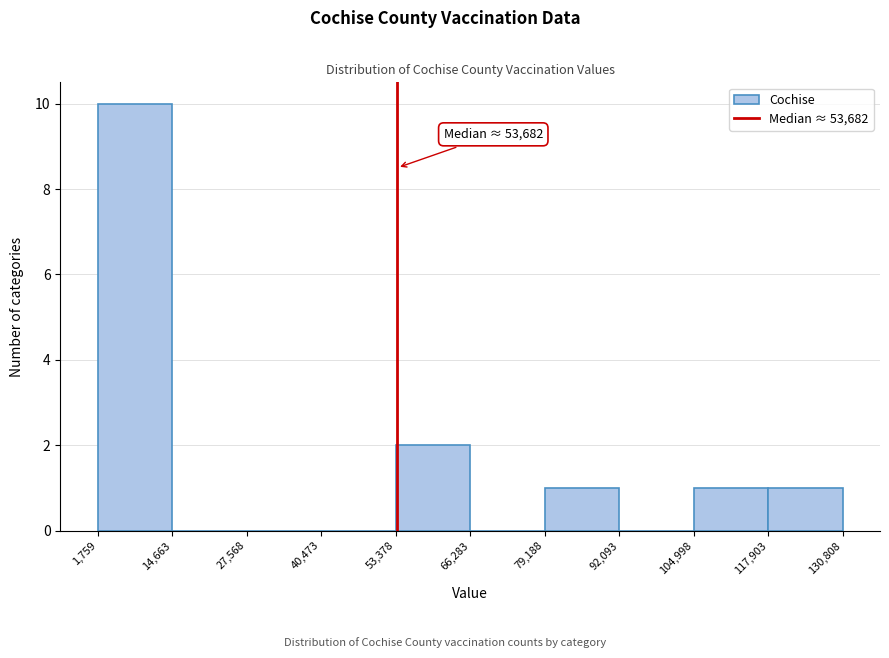

Which range on the x-axis has the tallest bar?

1,759 to 14,663